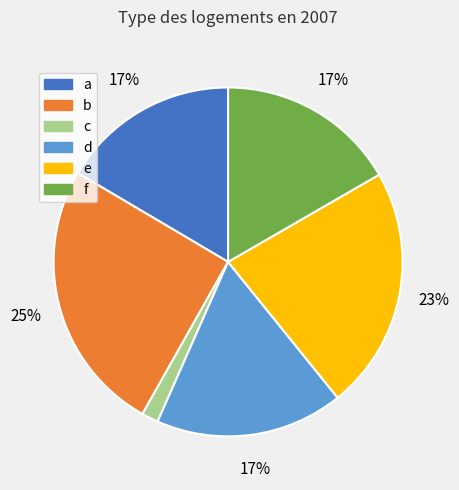

To the nearest percent, what is the average slice percentage?

17%